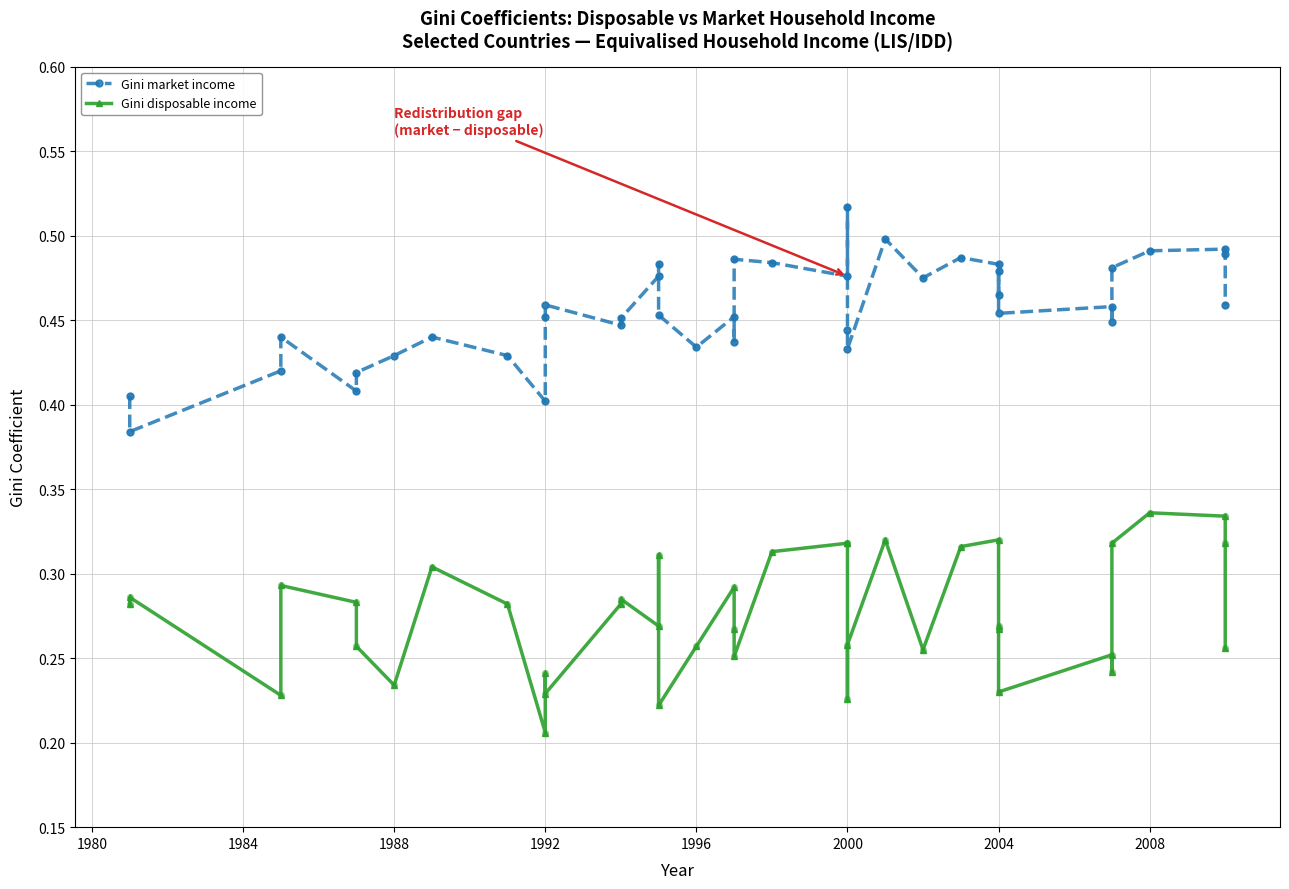

Is the value of Gini market income at 37 greater than the value of Gini disposable income at 20?

Yes